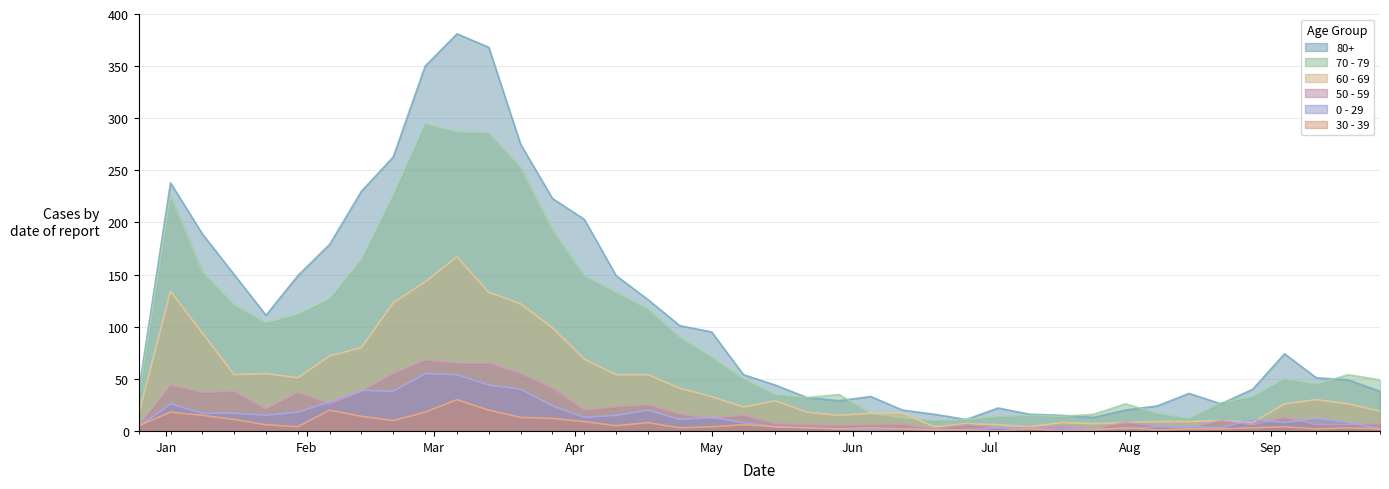

Which has a higher value, 2023-05-08 or 2023-02-27?

2023-02-27